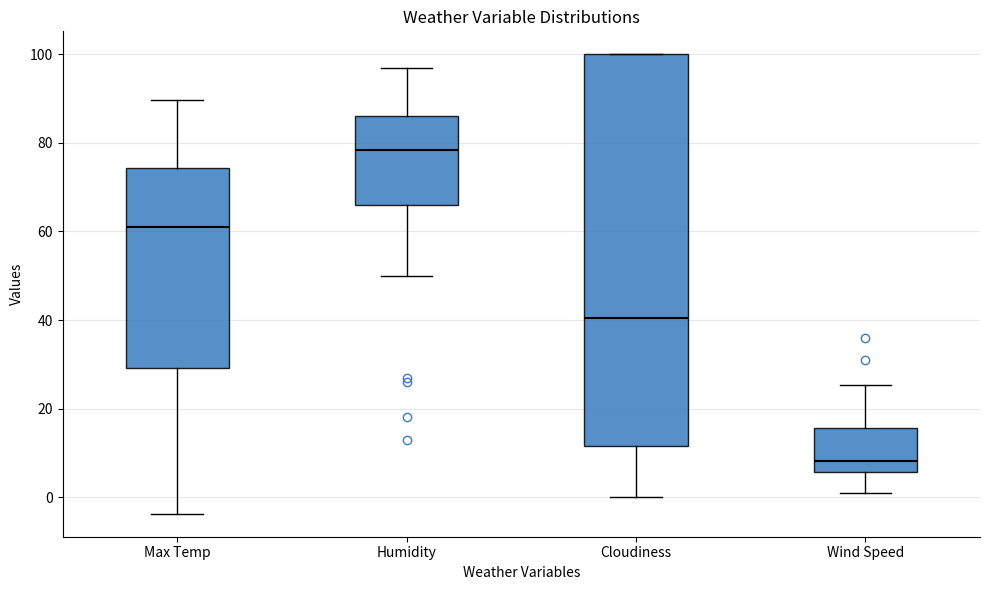

Which box is the tallest, from its lower edge to its upper edge?

Cloudiness